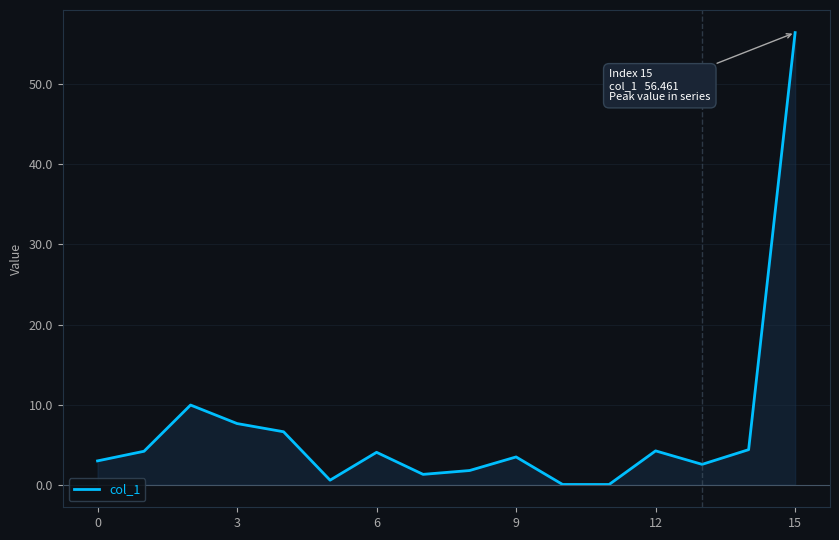

How many interior local peaks (higher than both neighbors) does the data have?

4